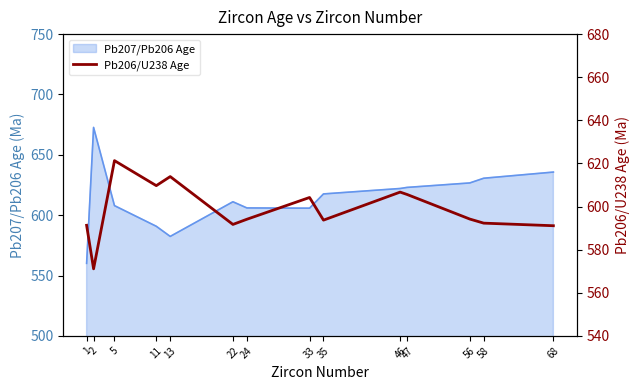

Is it true that Pb207/Pb206 Age equals 312.2 at 68?

False